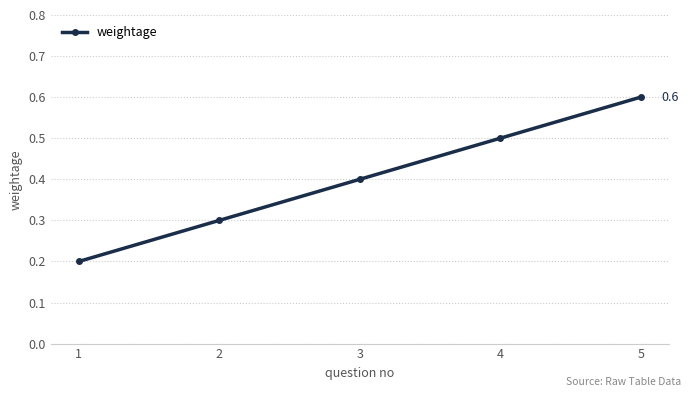

What is the value of the 2nd point from the left?

0.3